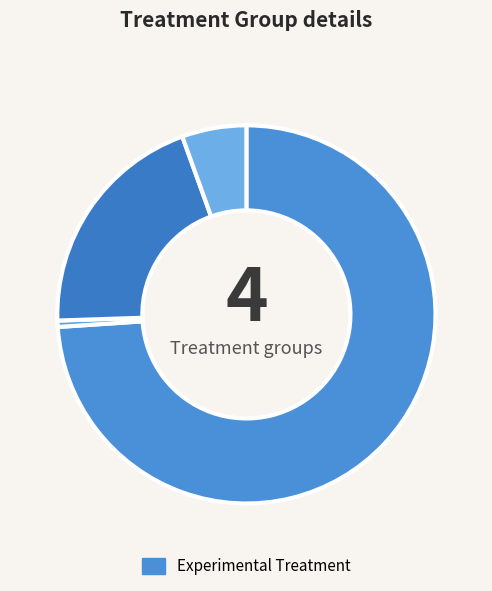

Count the number of slices in the pie.

4